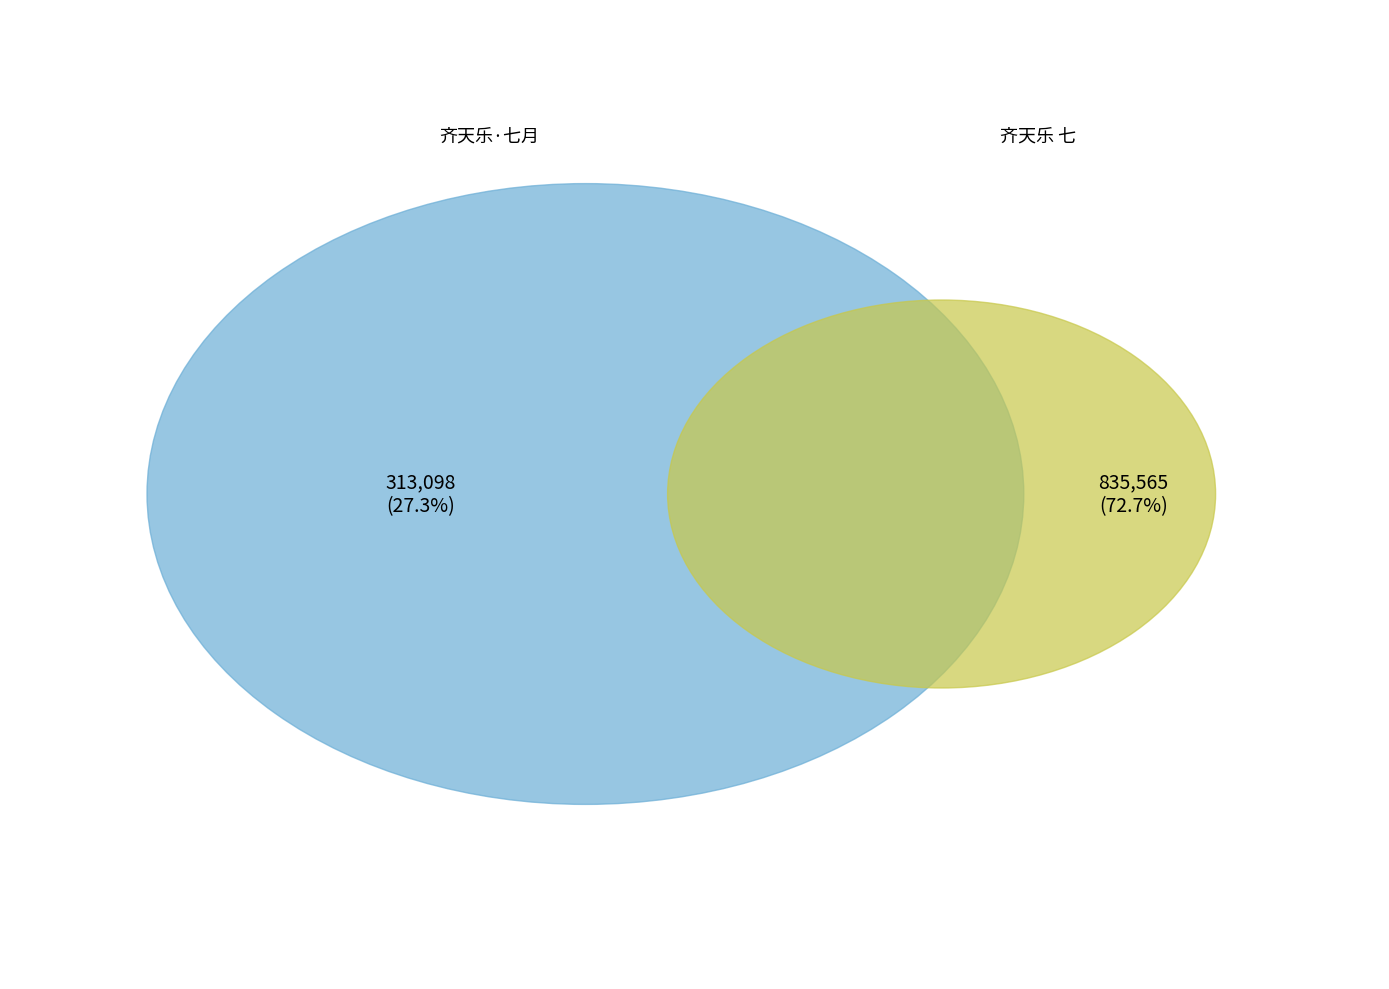

To the nearest percent, what is the average slice percentage?

50%